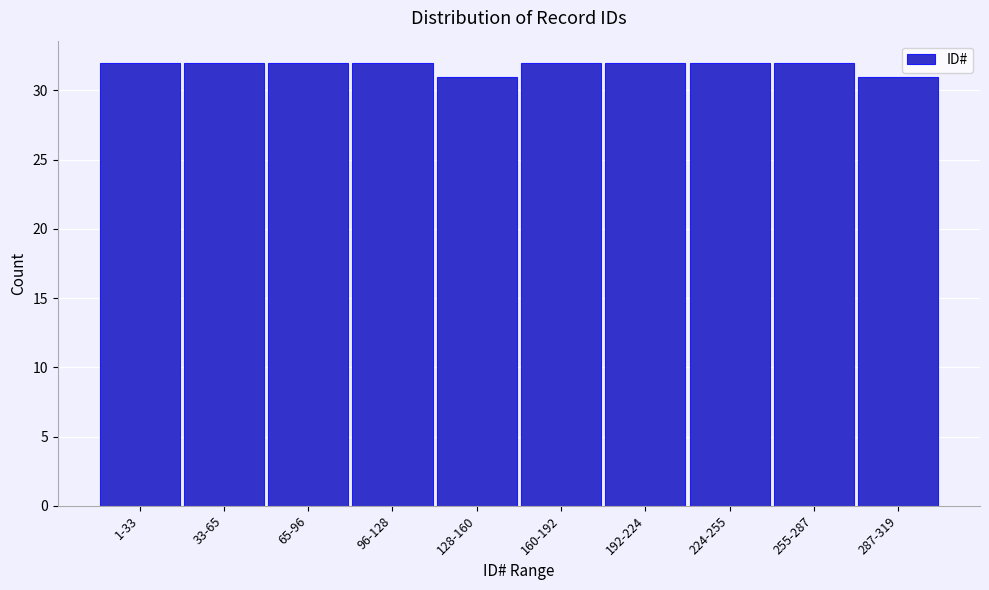

Reading right to left, what are all the values shown in this chart?

287-319=31	255-287=32	224-255=32	192-224=32	160-192=32	128-160=31	96-128=32	65-96=32	33-65=32	1-33=32